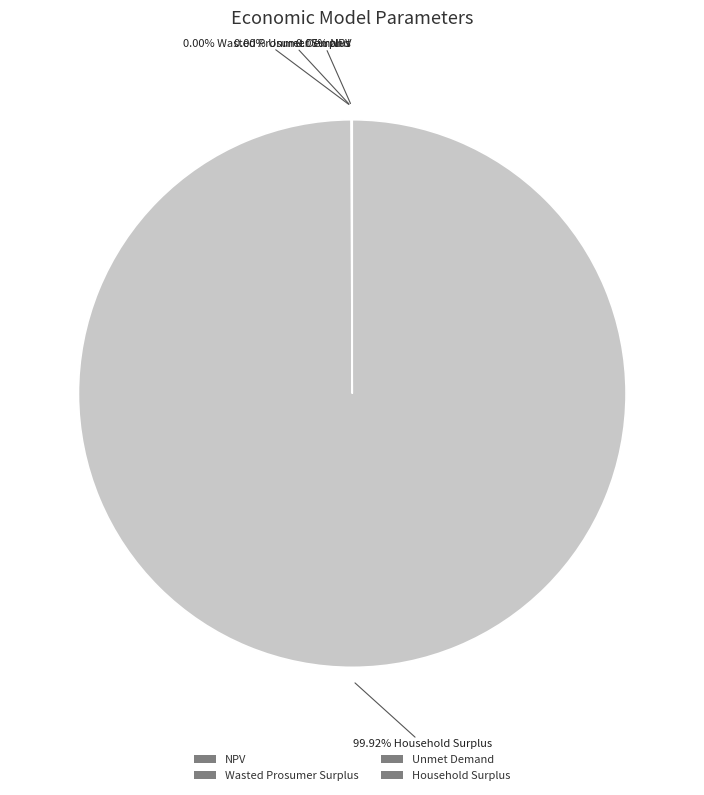

Do Household Surplus and Wasted Prosumer Surplus together represent more than half of the pie?

Yes